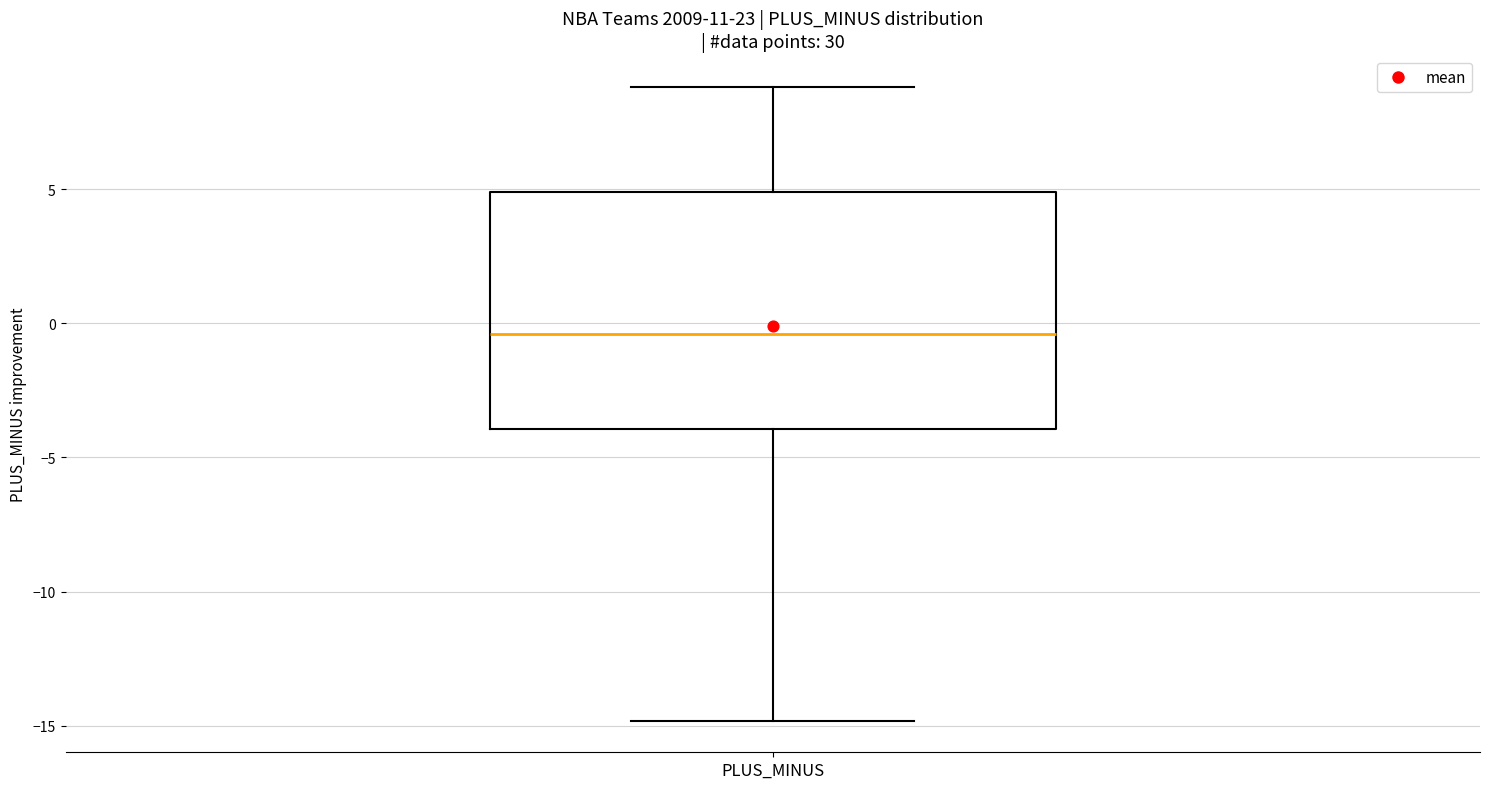

Transcribe this box plot: give where the median line is, the range the box spans, and where the two whiskers end, as read against the y-axis. The values are not printed on the chart, so give them approximately, as read against the axis.

median -0.5, box -4.0 to 5.0, whiskers -15.0 to 9.0